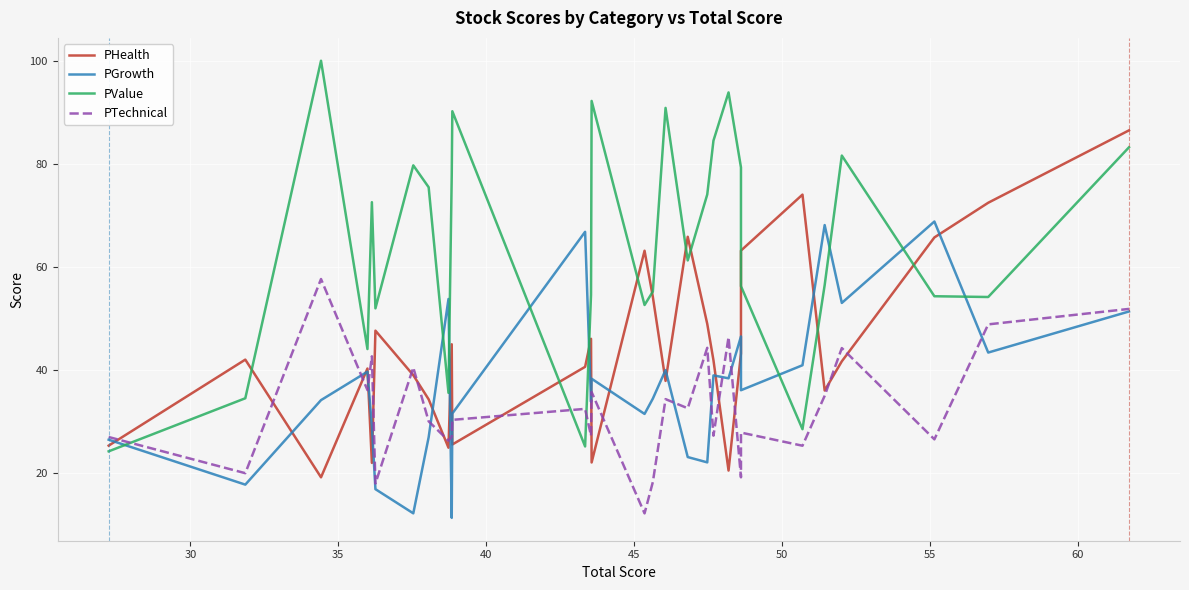

List the series in order of their peak value, highest first.

PValue, PHealth, PGrowth, PTechnical